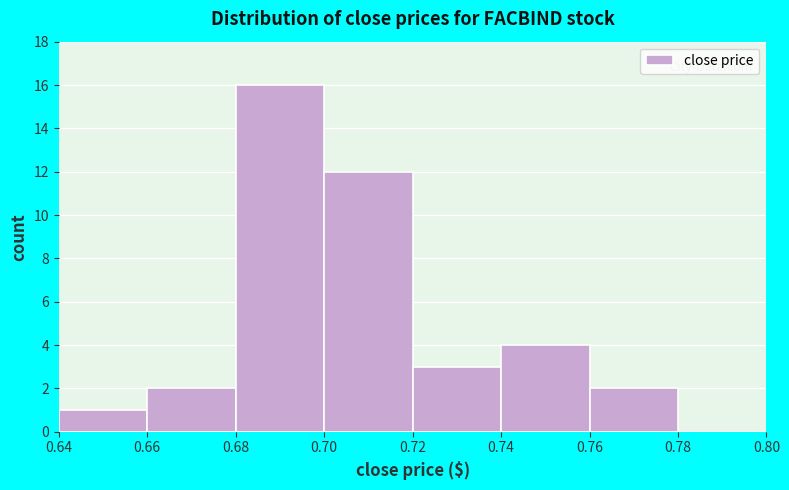

Over which range of the x-axis is the bar tallest?

0.68 to 0.70